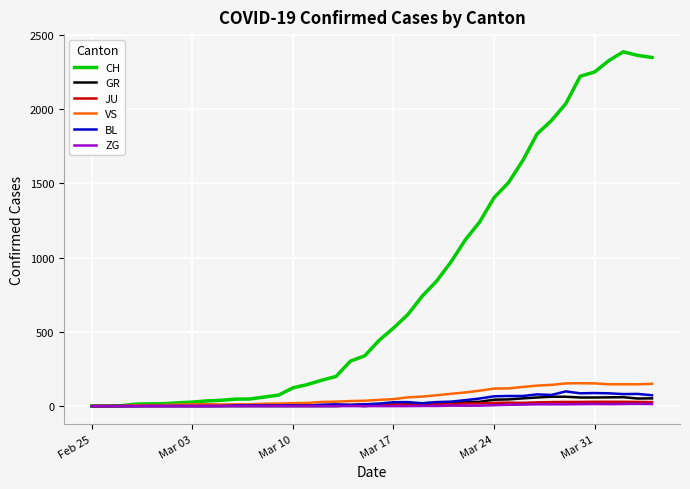

Which series has the largest range (max minus min)?

CH